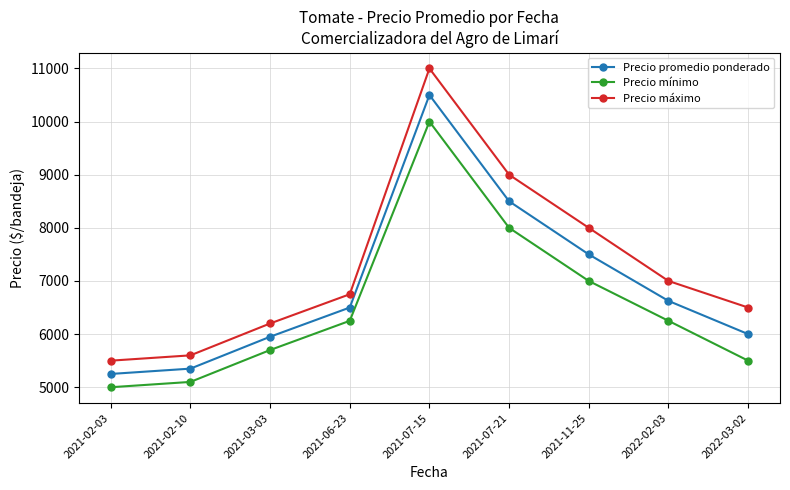

Is it true that Precio mínimo equals 8834 at 2021-03-03?

False